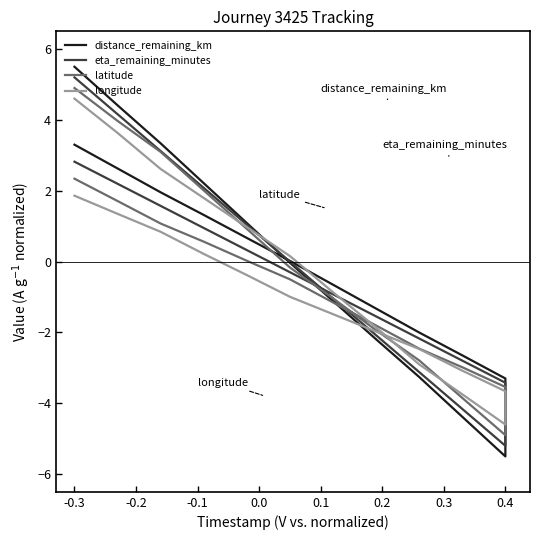

True or false: longitude and distance_remaining_km intersect in this chart.

True